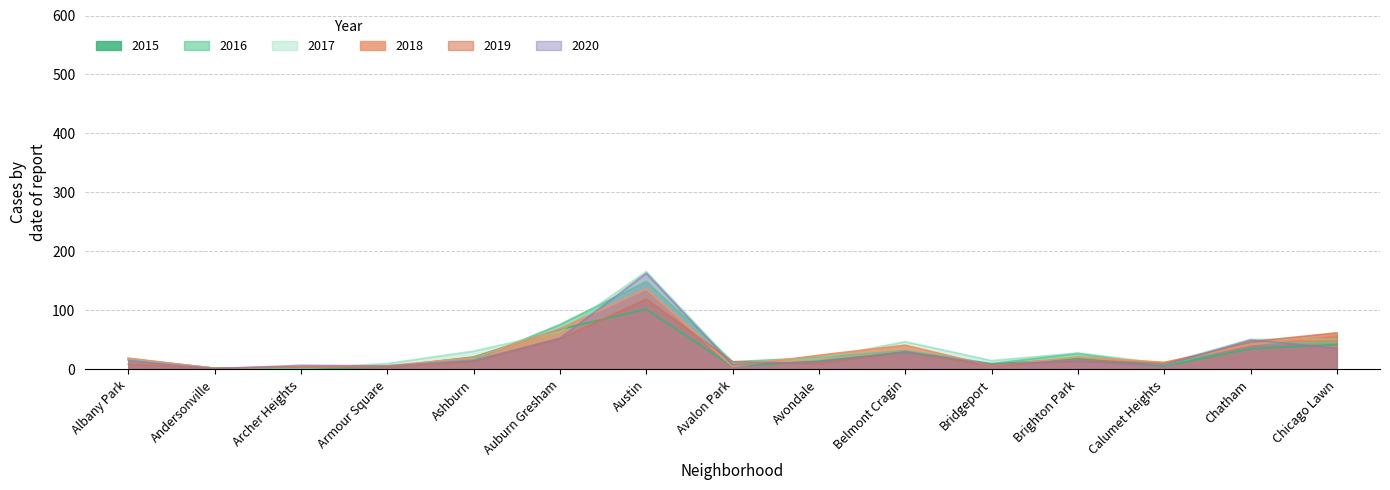

The value of 2018 at Armour Square is 6. True or false?

True